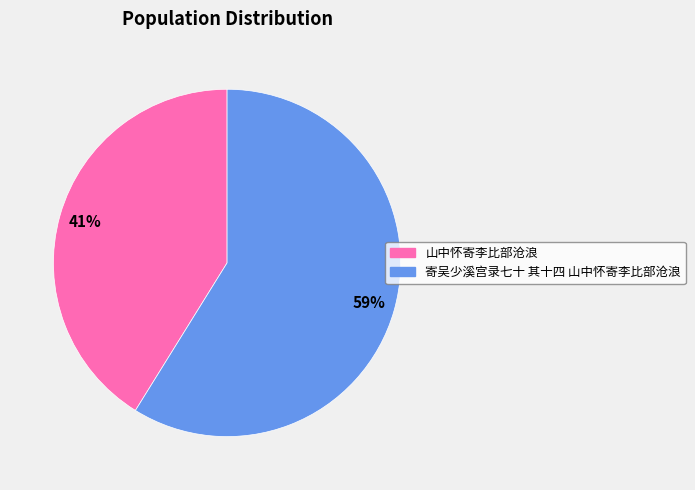

Which category has the smallest portion of the pie?

山中怀寄李比部沧浪